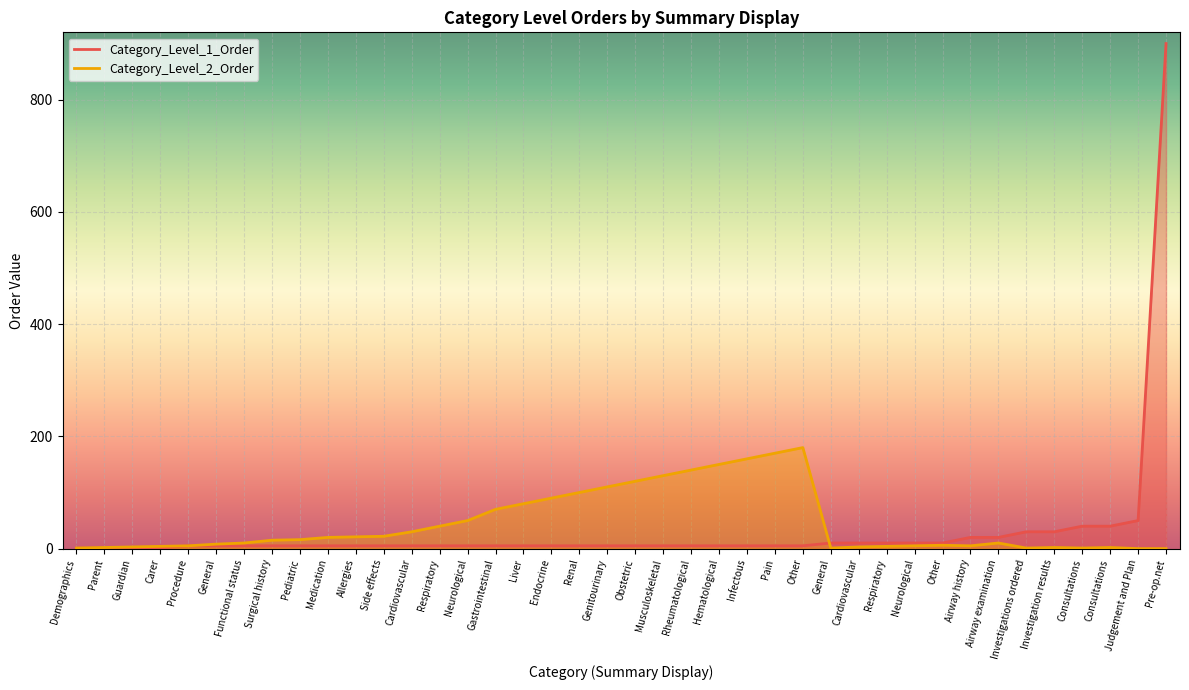

At how many categories does at least one series exceed 331?

1